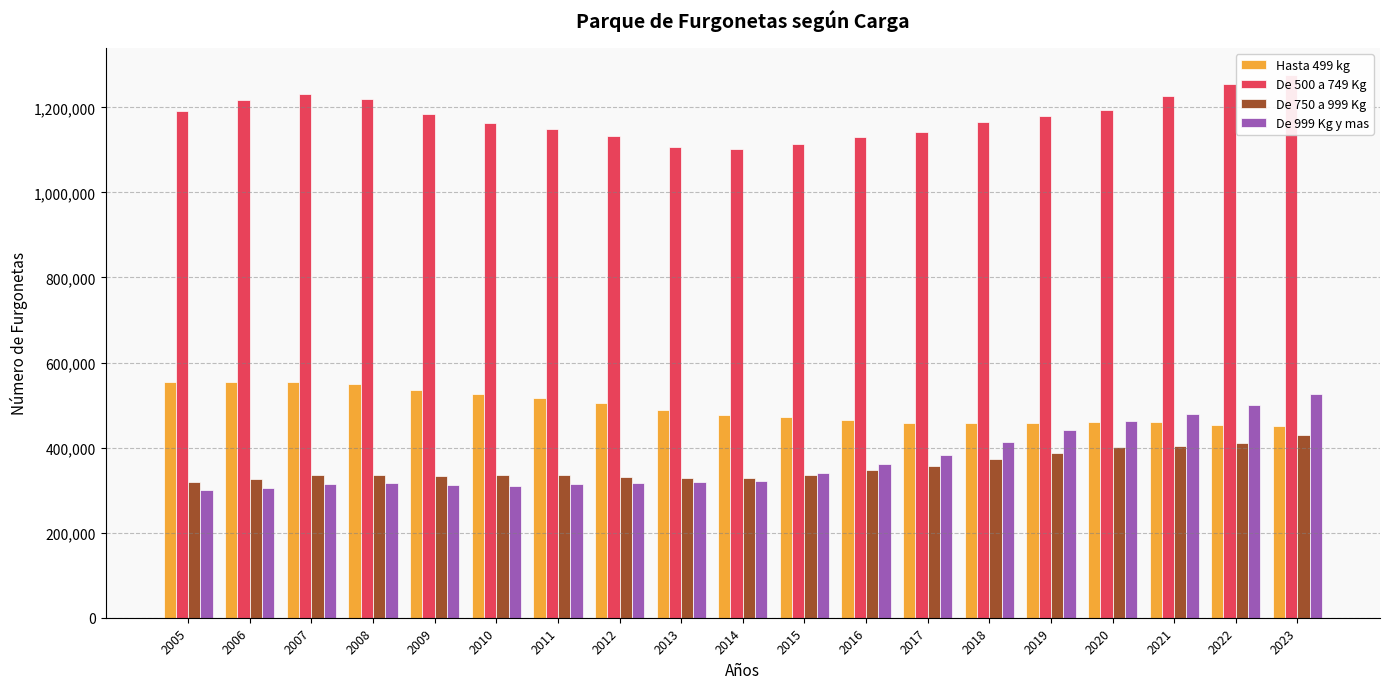

What is the difference between the De 750 a 999 Kg values at 2012 and 2010?

3852